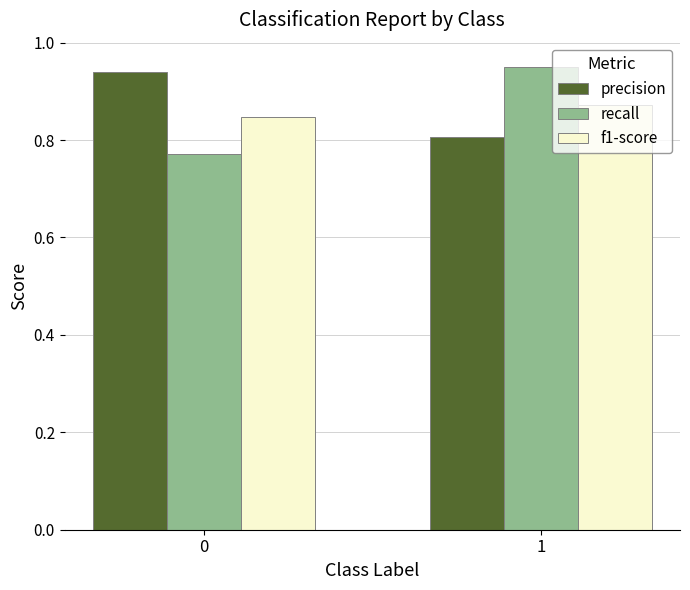

Which series changed the most between 0 and 1?

recall